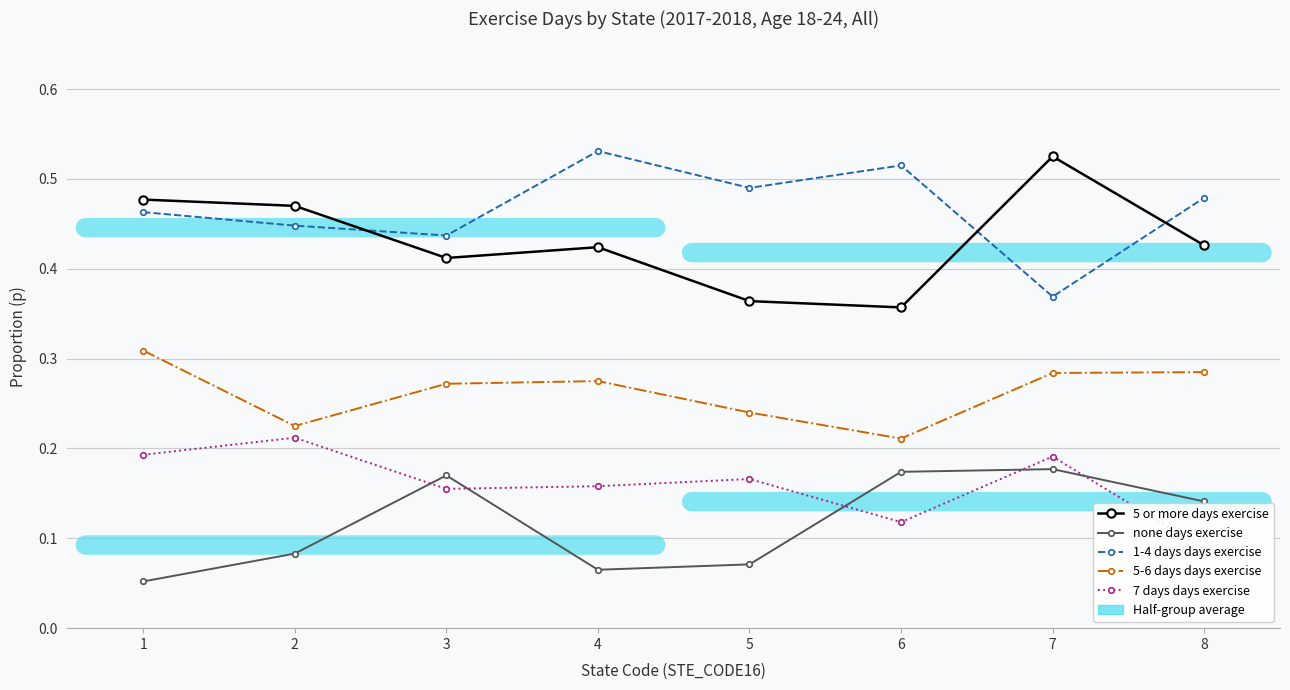

Reading left to right, list all the values displayed in this chart.

5 or more days exercise: 0.5	0.5	0.4	0.4	0.4	0.4	0.5	0.4
none days exercise: 0.1	0.1	0.2	0.1	0.1	0.2	0.2	0.1
1-4 days days exercise: 0.5	0.4	0.4	0.5	0.5	0.5	0.4	0.5
5-6 days days exercise: 0.3	0.2	0.3	0.3	0.2	0.2	0.3	0.3
7 days days exercise: 0.2	0.2	0.2	0.2	0.2	0.1	0.2	0.1